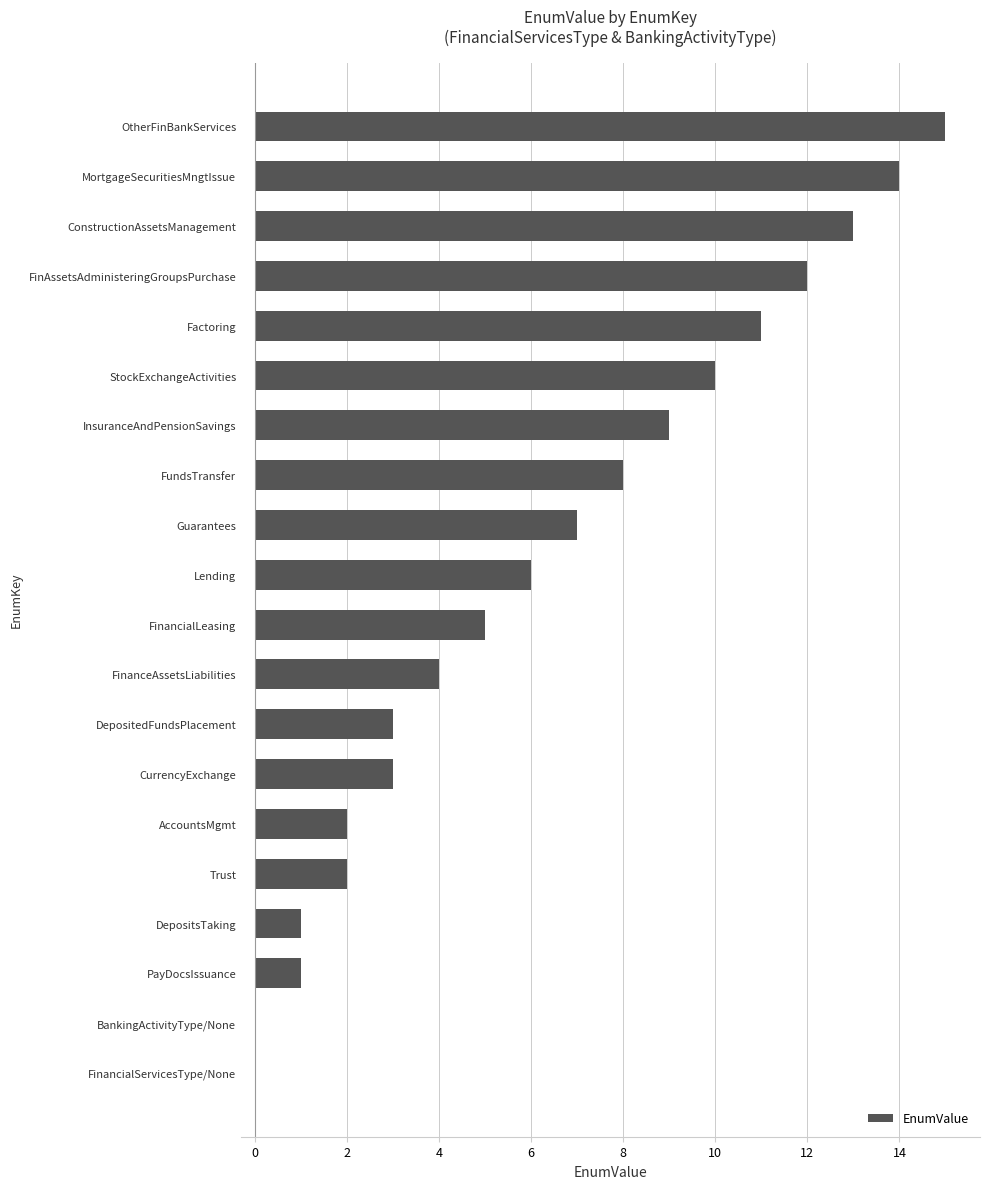

What is the sum of the values at FinancialLeasing and FinAssetsAdministeringGroupsPurchase?

17